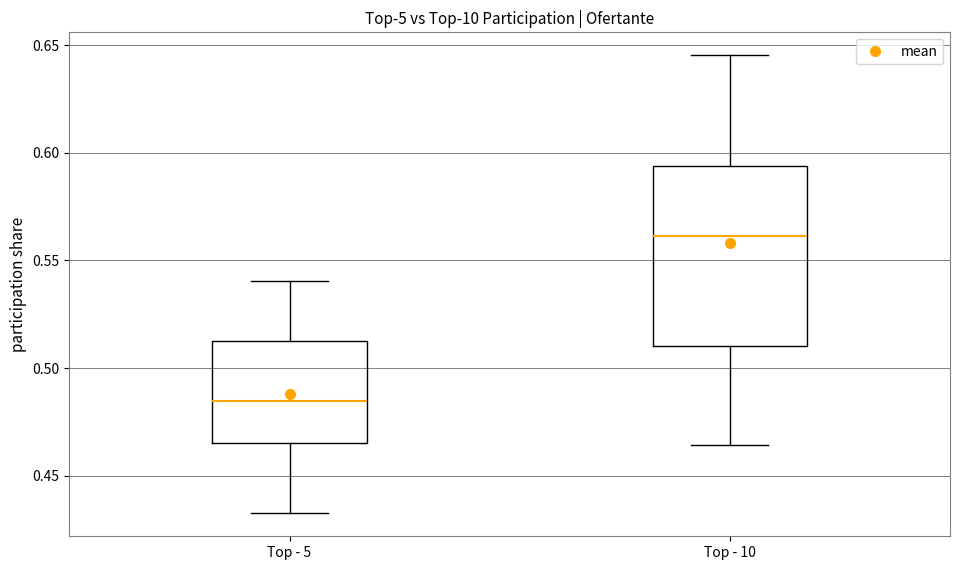

Where is the lower edge of the box for Top - 10 on the y-axis? The values are not printed on the chart, so give them approximately, as read against the axis.

0.510